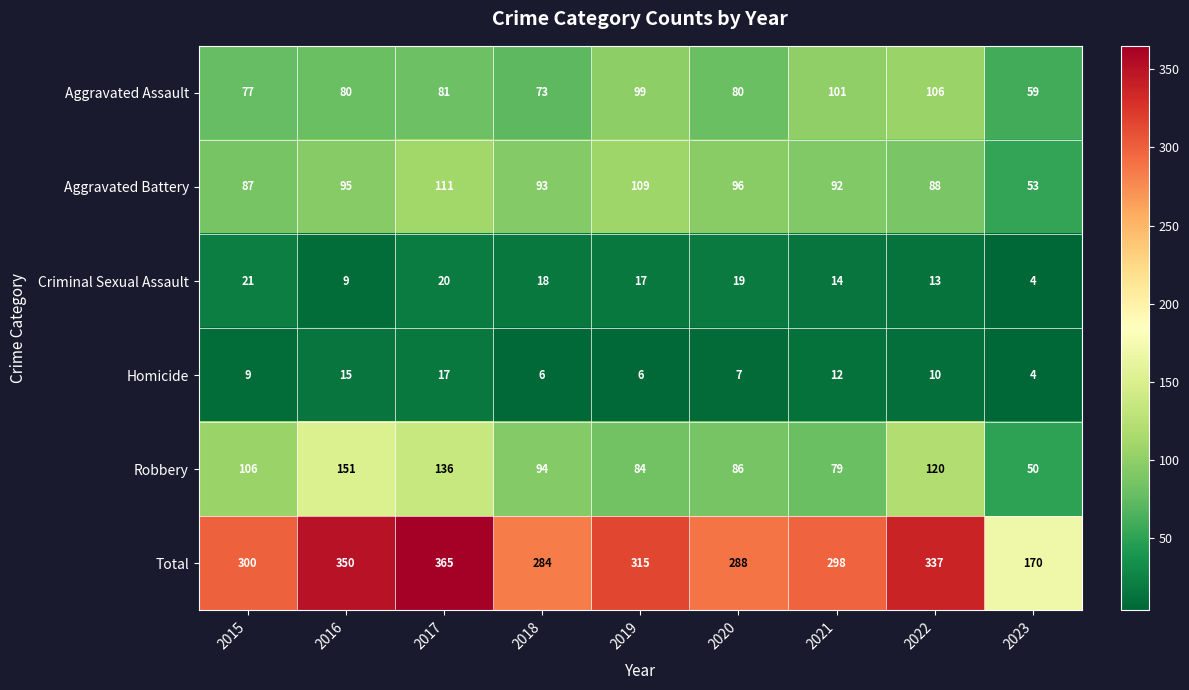

The value of Total at 2015 is 300. True or false?

True